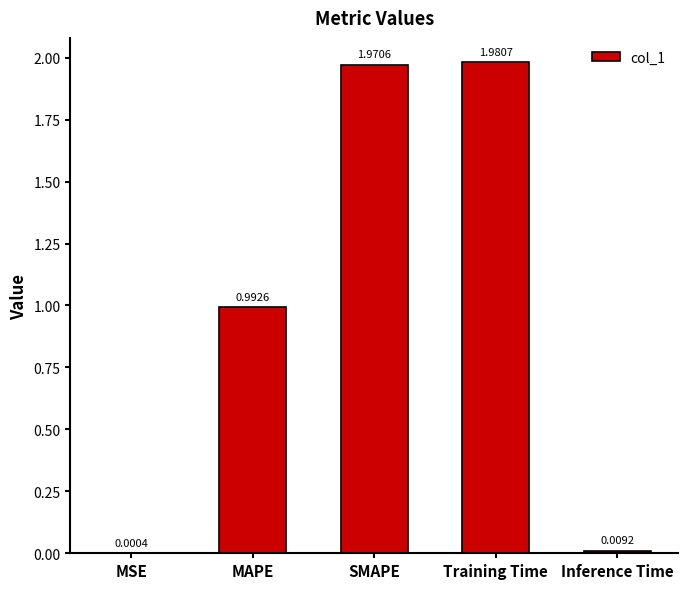

What is the sum of all values?

5.0